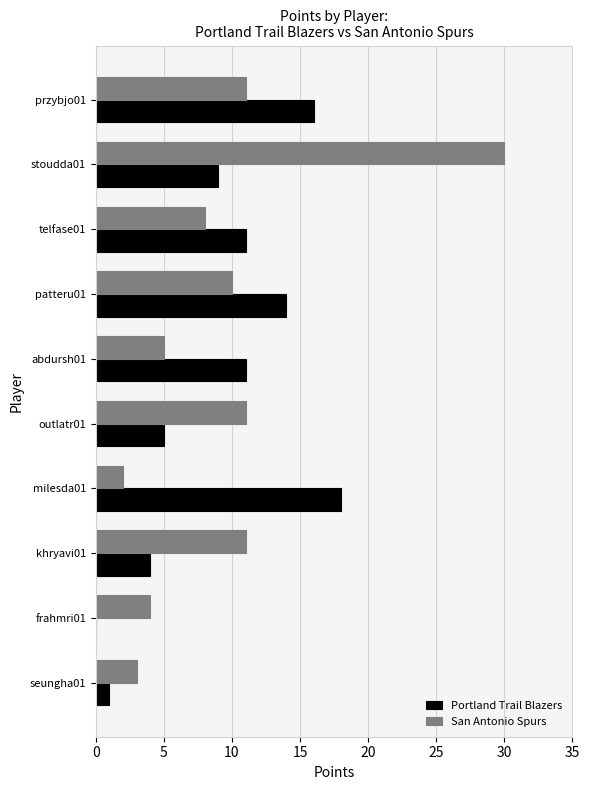

The value of Portland Trail Blazers at stoudda01 is 9. True or false?

True